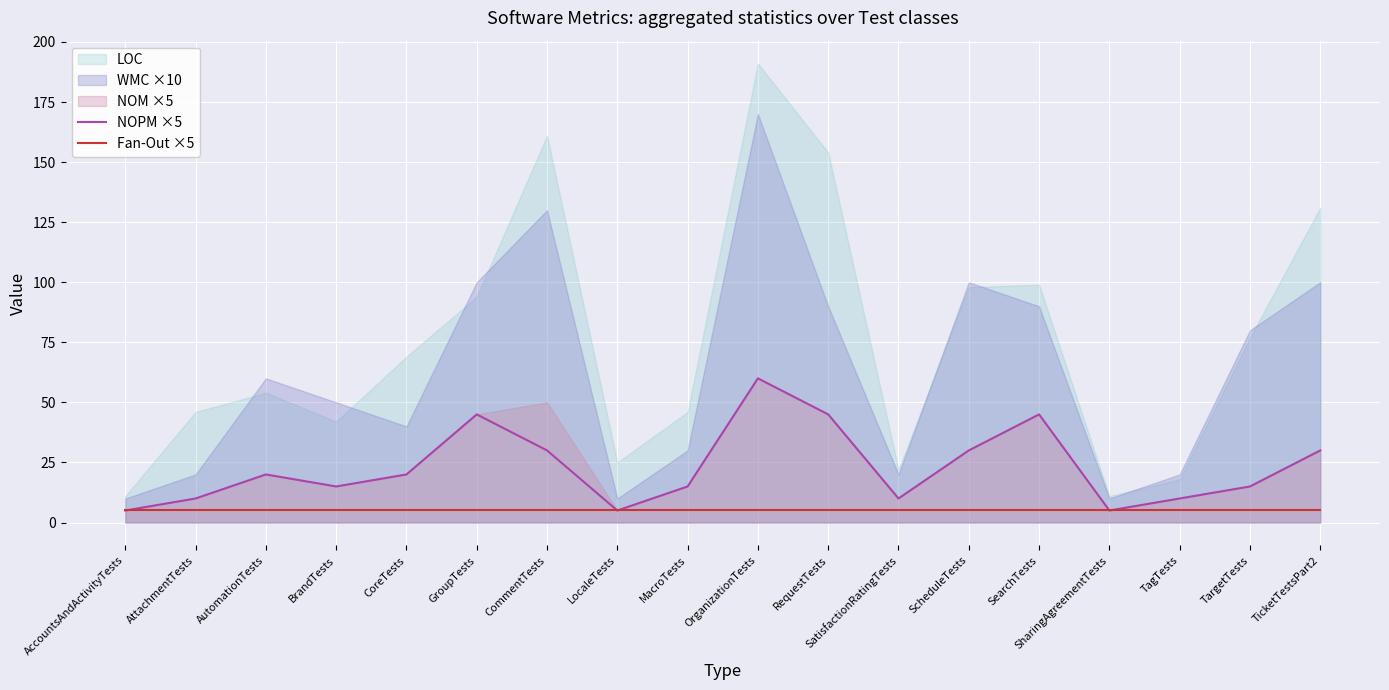

How many categories are shown in the chart?

18